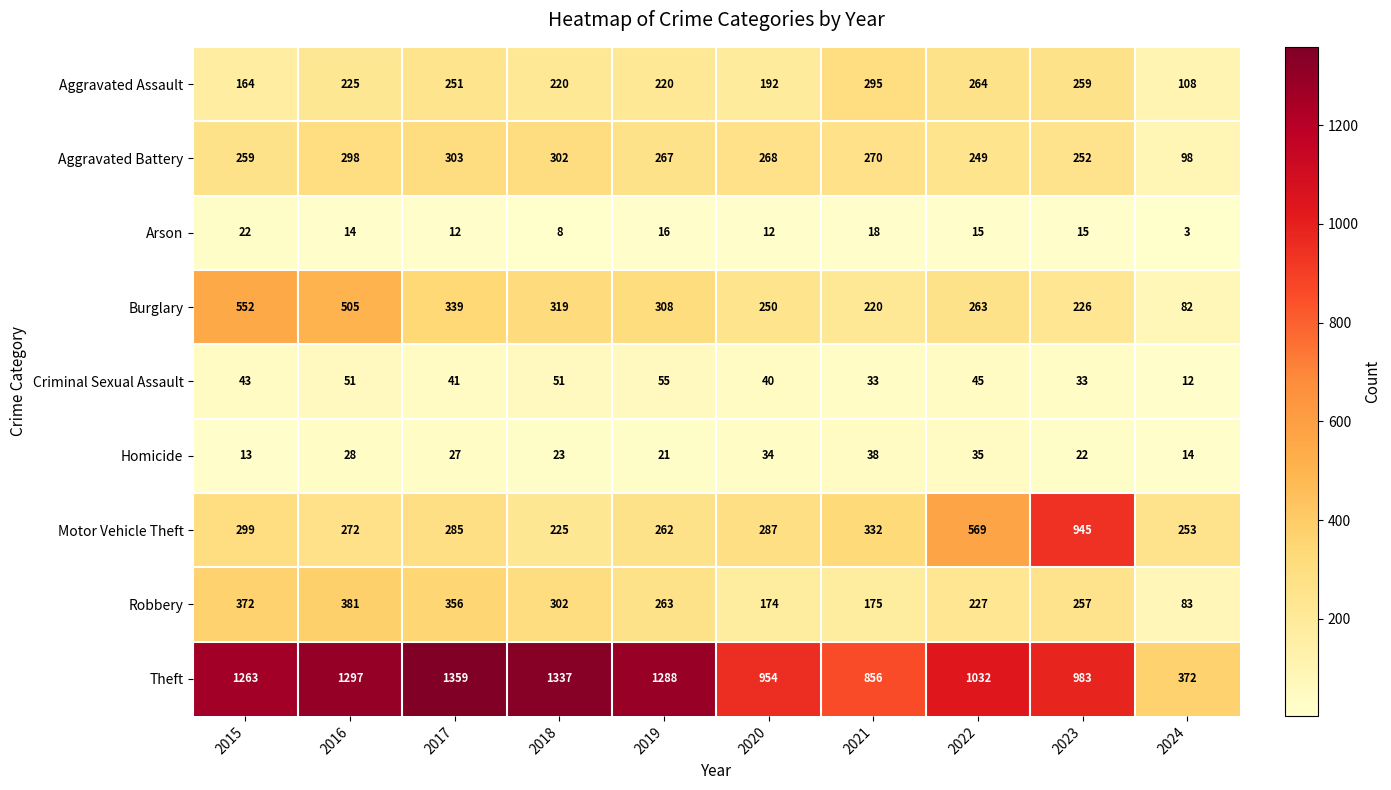

True or false: Homicide has a value of 16 at 2022.

False